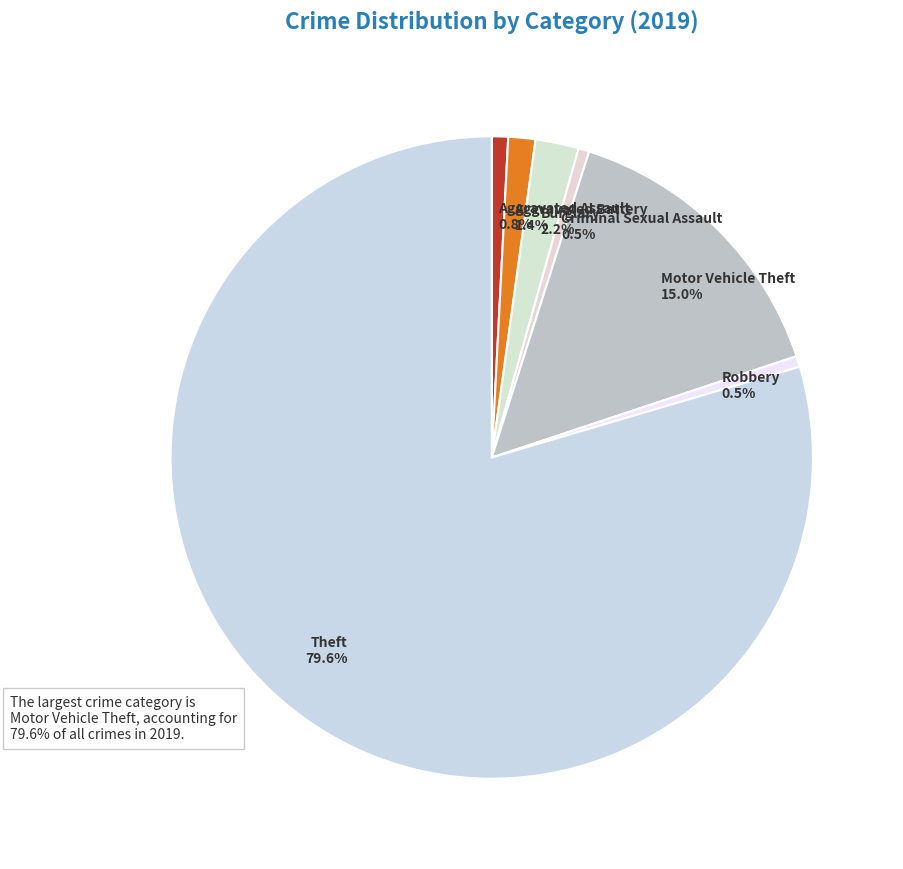

Count the number of slices in the pie.

7